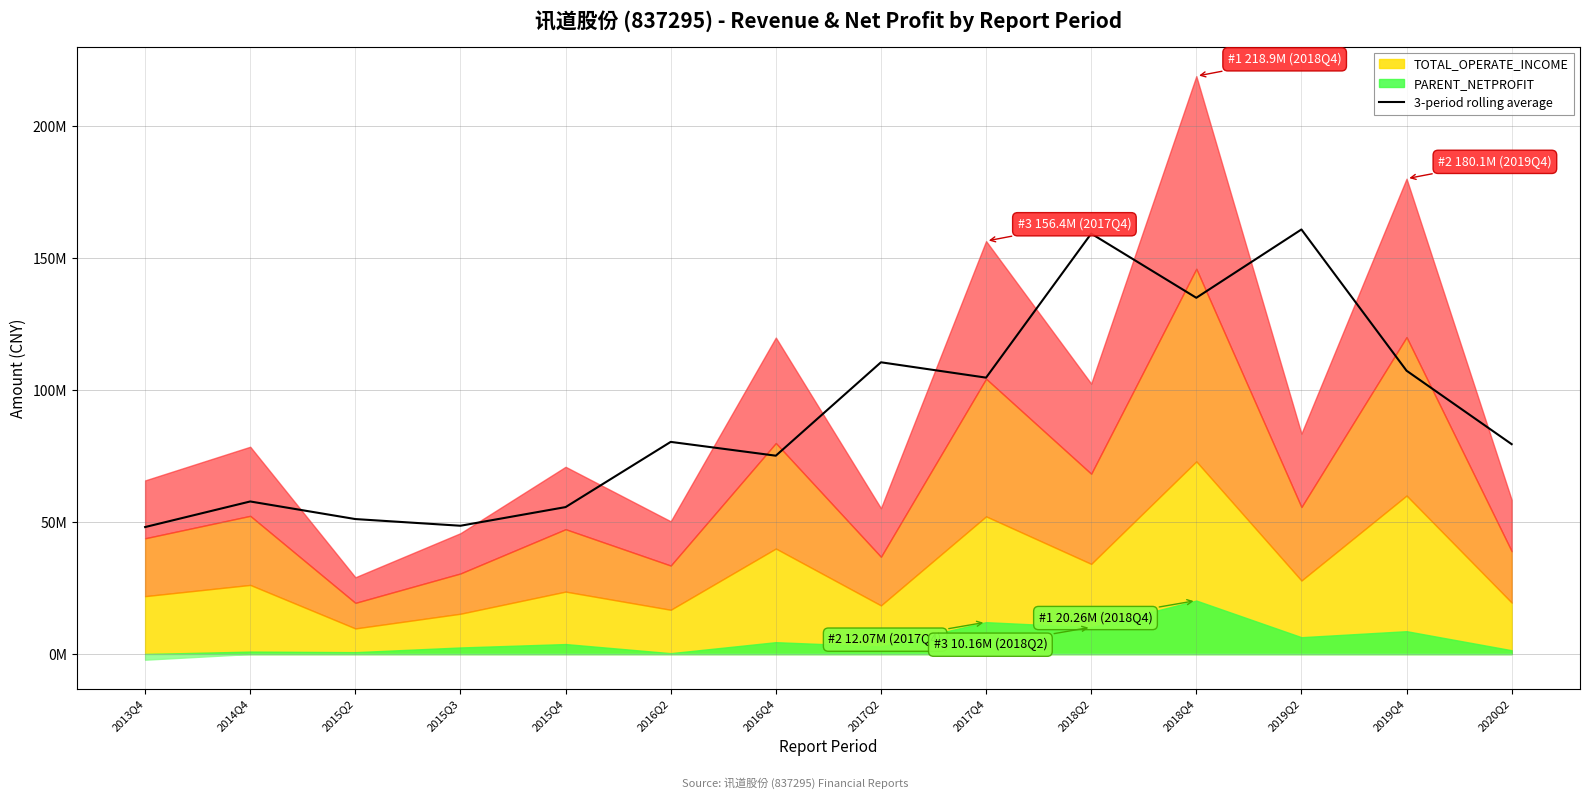

How many lines are shown in the chart?

1